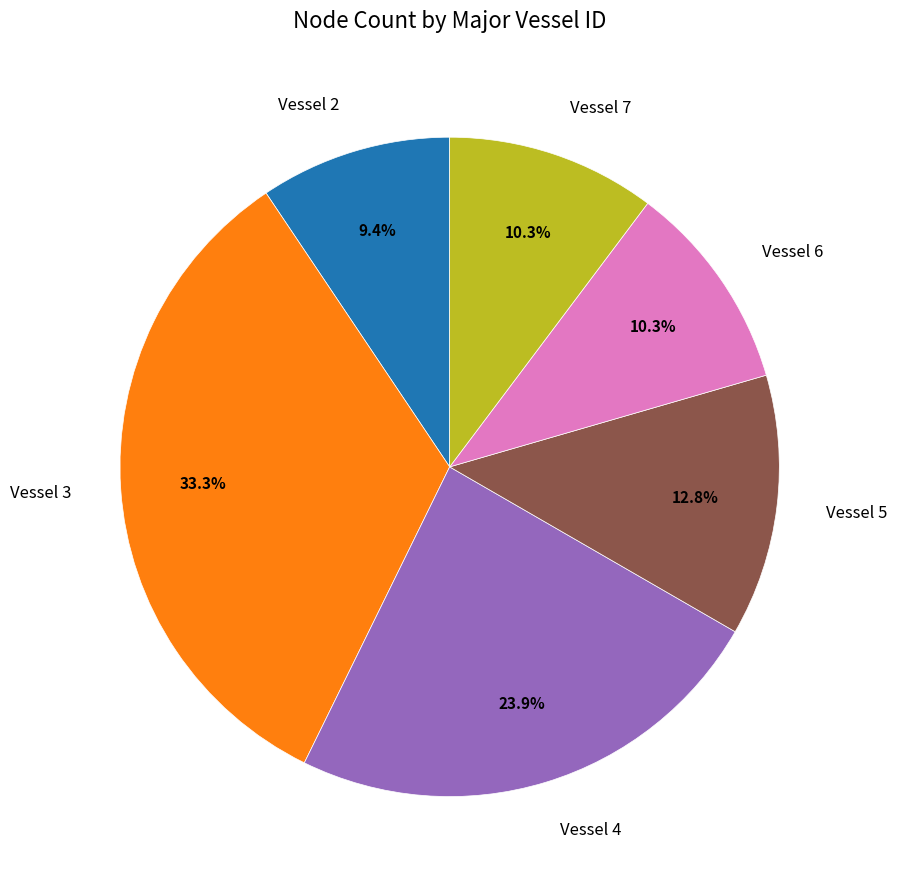

To the nearest percent, what is the difference between the largest and smallest slice percentages?

24%